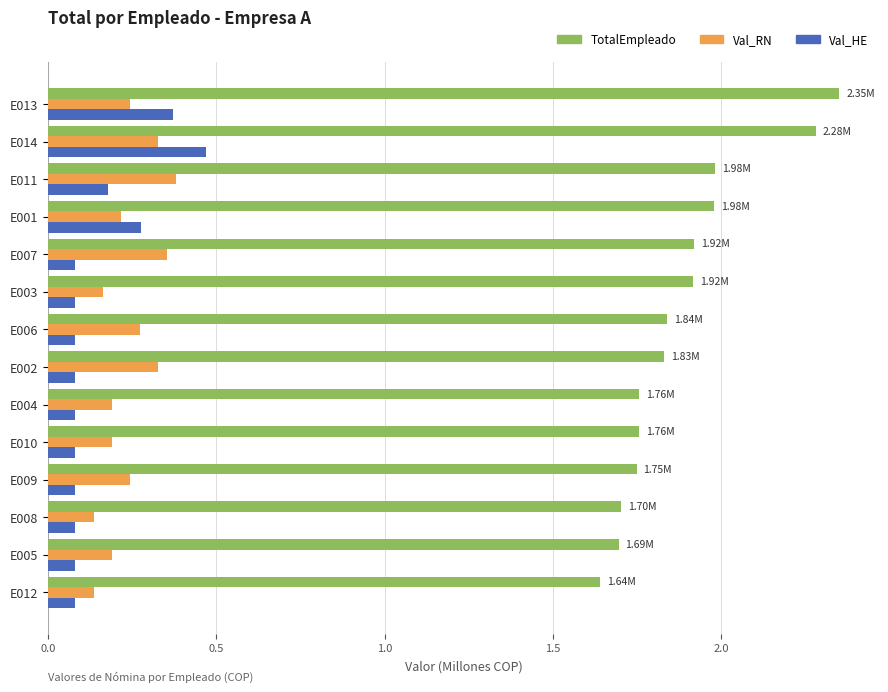

What is the average value of the TotalEmpleado series?

1.9